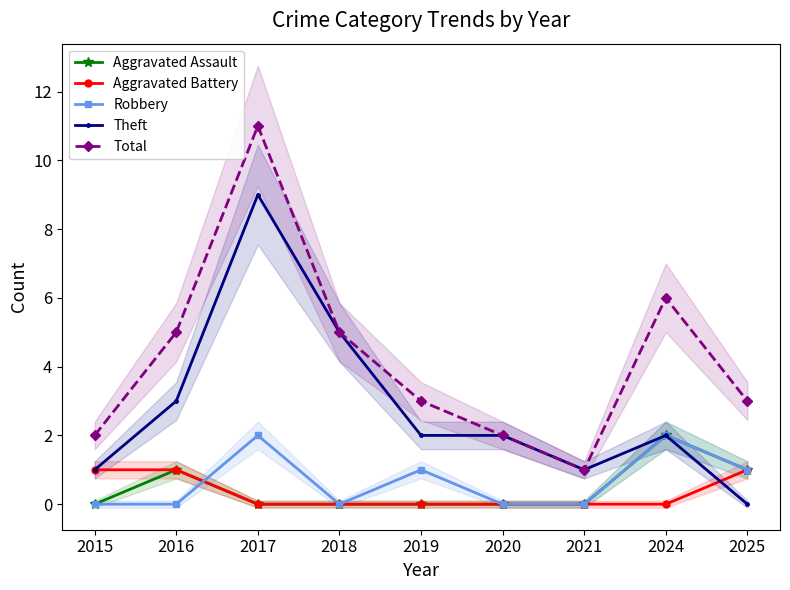

What is the maximum value shown in the chart?

11